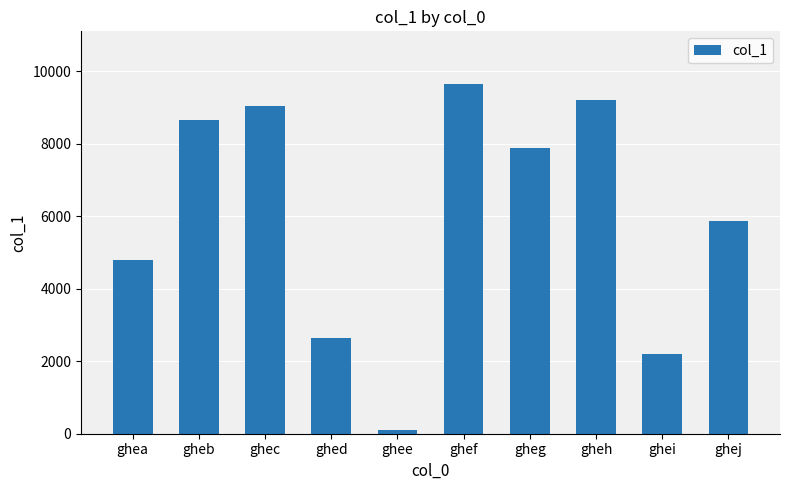

Reading left to right, extract all data points from this chart.

ghea=4795	gheb=8658	ghec=9044	ghed=2632	ghee=113	ghef=9656	gheg=7898	gheh=9214	ghei=2187	ghej=5865